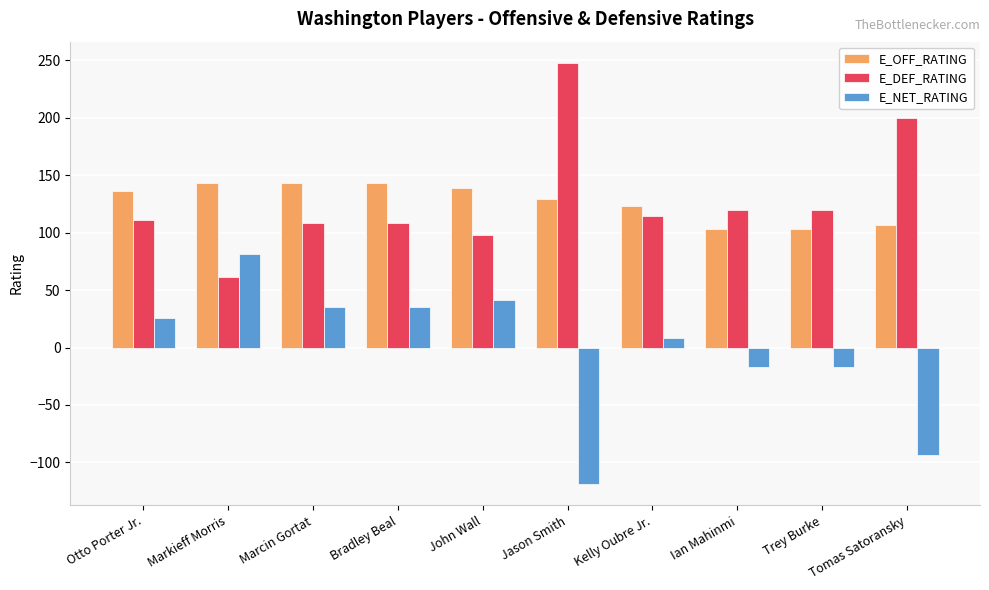

What is the sum of all E_OFF_RATING values?

1268.5